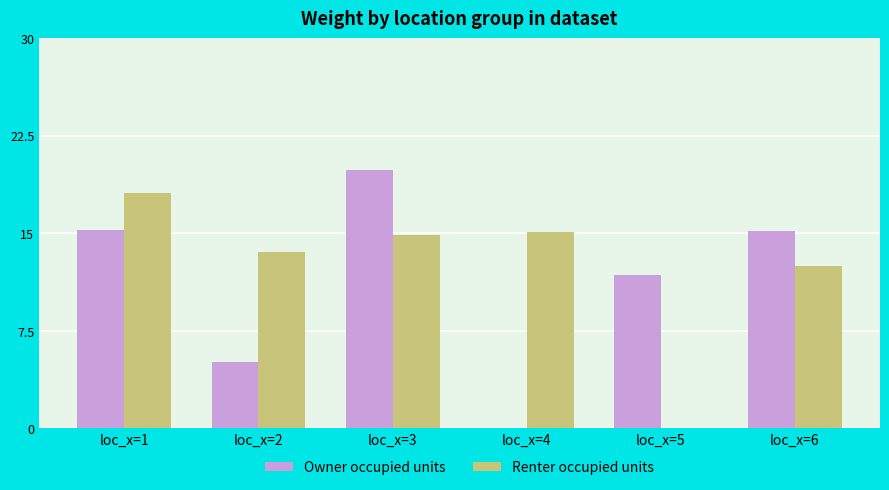

What is the spread (max minus min) of values at loc_x=4?

15.1